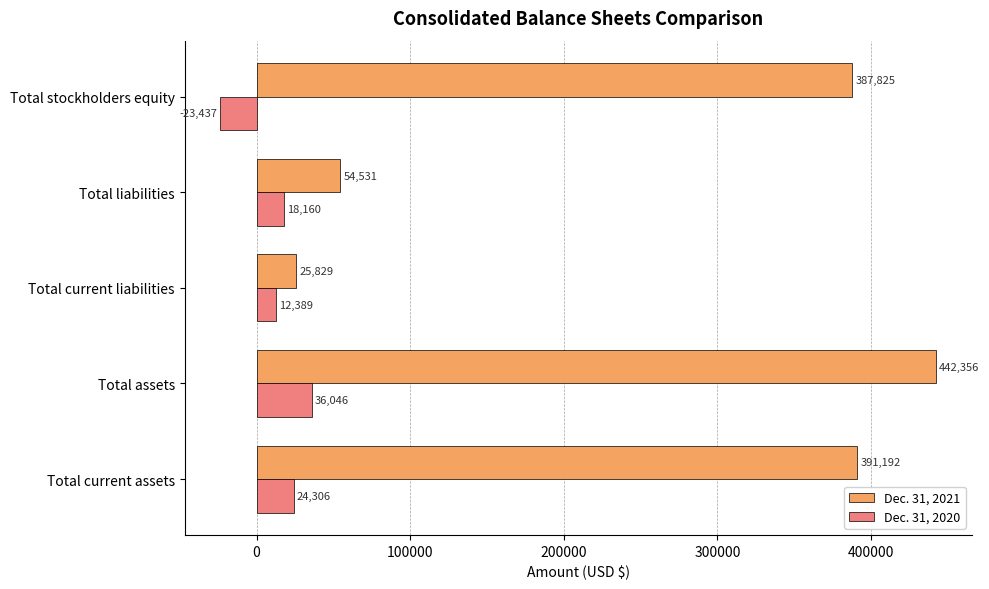

The Dec. 31, 2021 series shows 607322 at Total current assets. True or false?

False